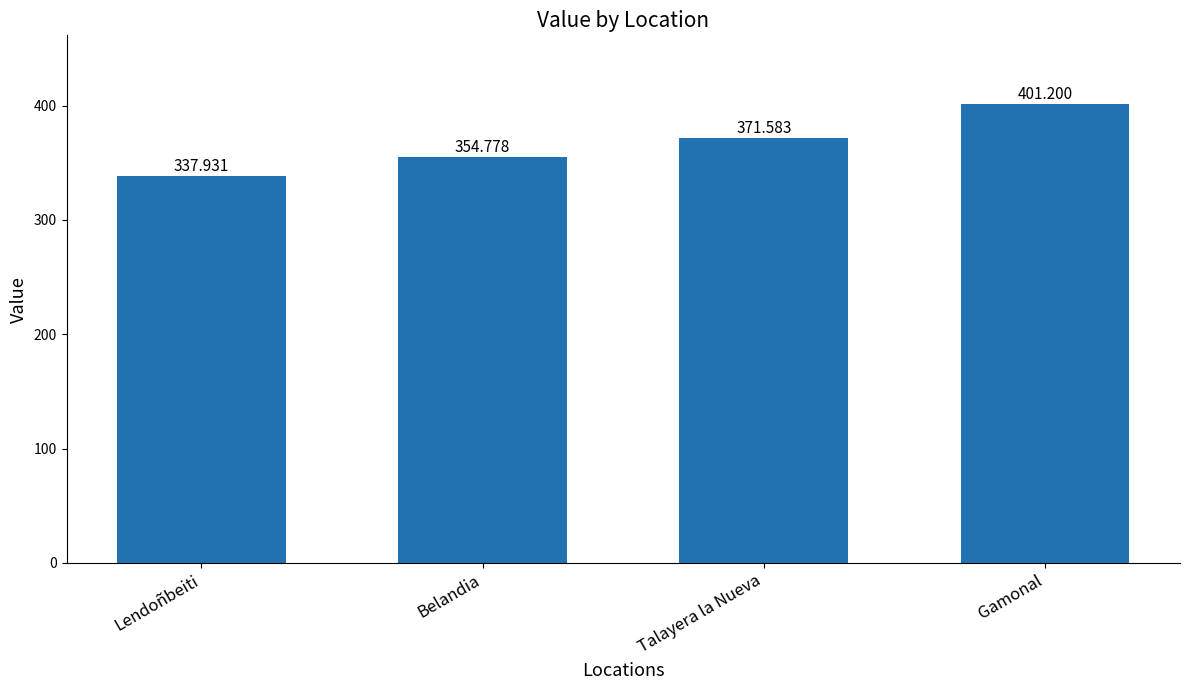

Which has a higher value, Belandia or Lendoñbeiti?

Belandia